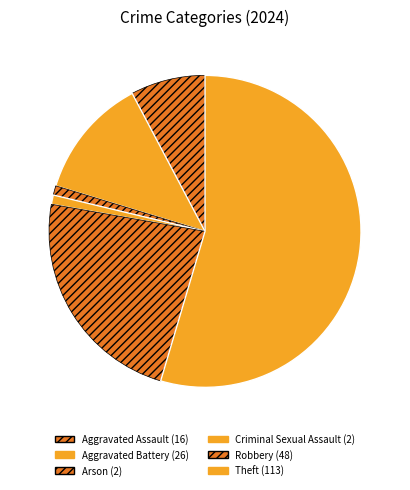

How many slices are in this pie chart?

6